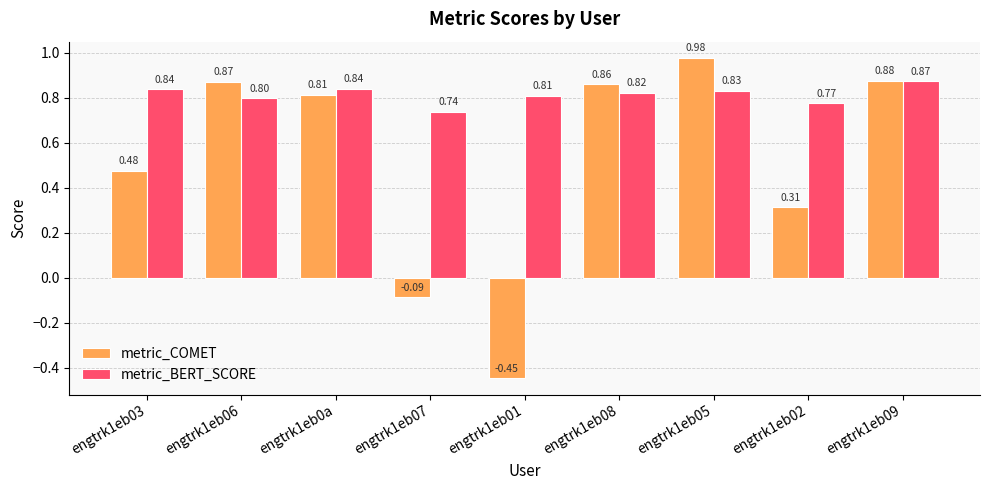

At how many categories does at least one series exceed 0?

9